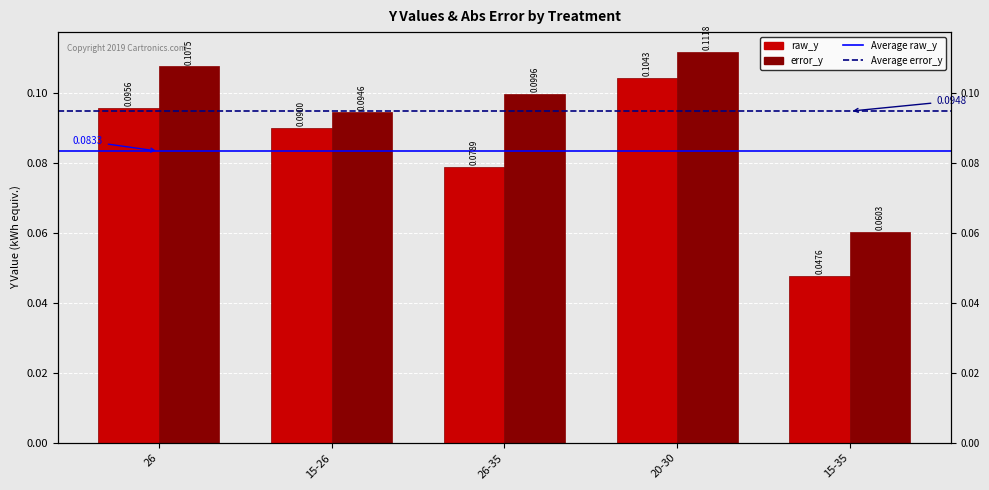

Reading left to right, list all the values displayed in this chart.

raw_y: 0.1	0.1	0.1	0.1	0.0
error_y: 0.1	0.1	0.1	0.1	0.1